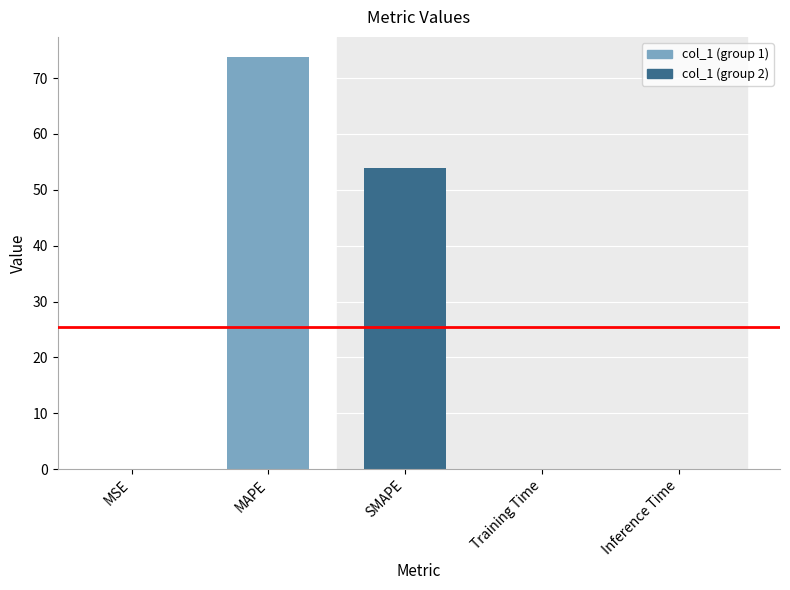

What is the sum of all values?

127.7